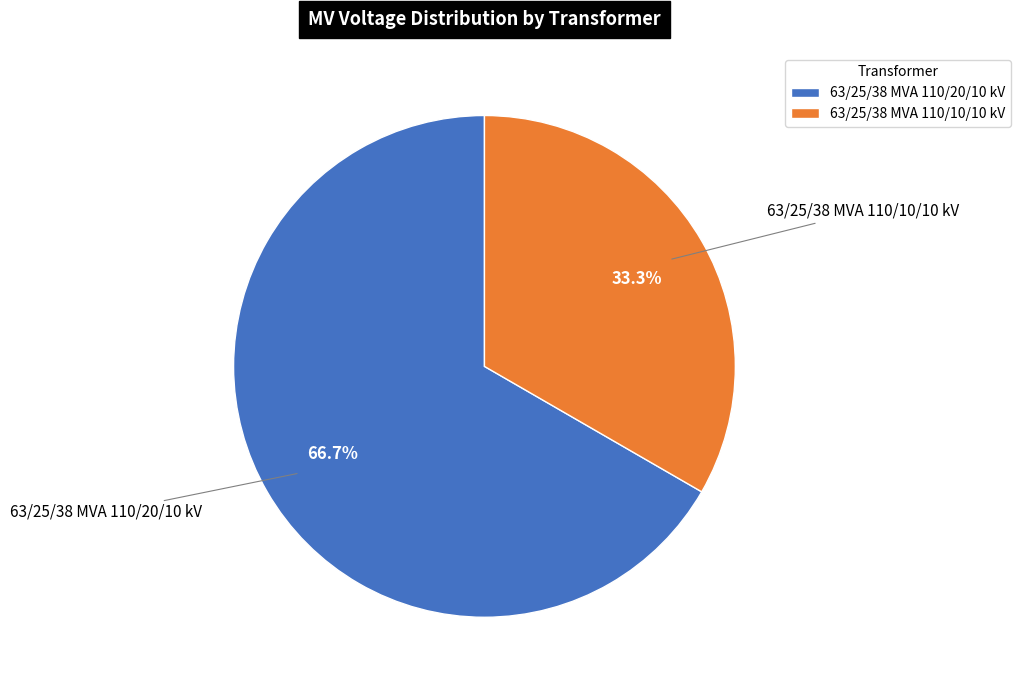

To the nearest percent, what is the combined percentage of 63/25/38 MVA 110/20/10 kV and 63/25/38 MVA 110/10/10 kV?

100%